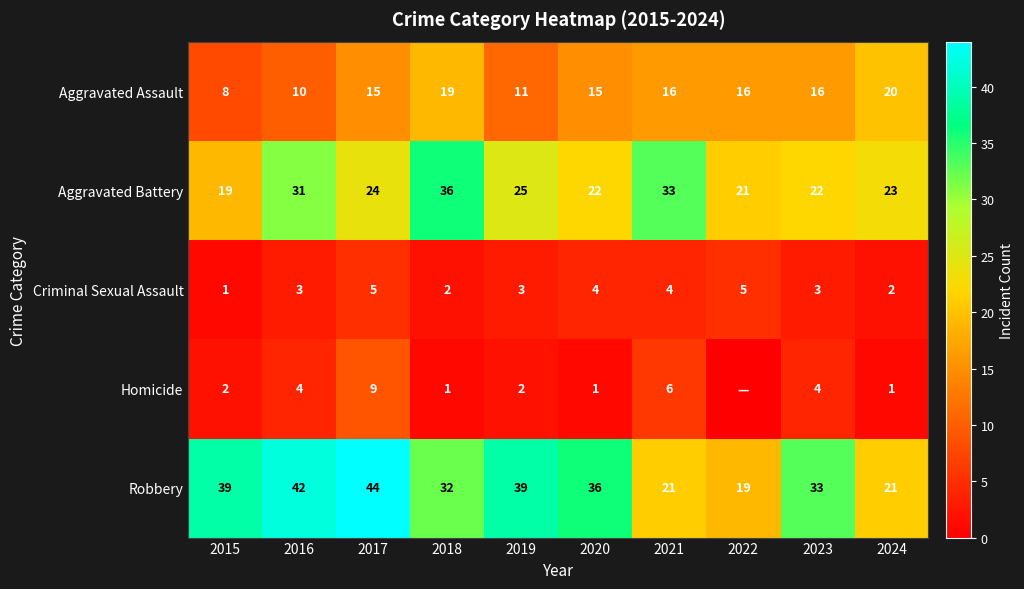

Which has a higher value, 2024 or 2019?

2024